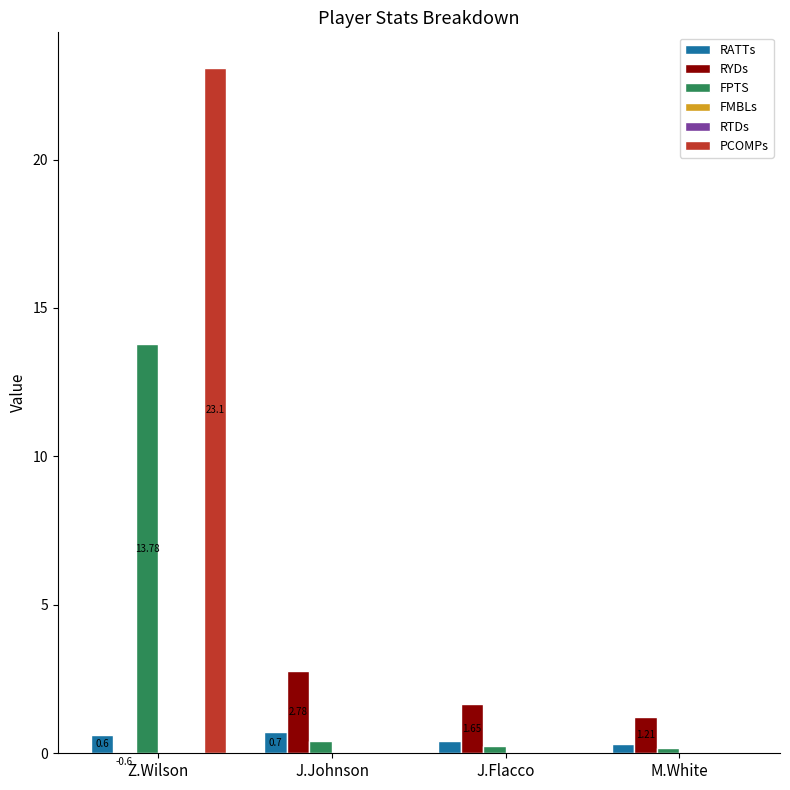

Is it true that FPTS equals 0.3 at J.Flacco?

True